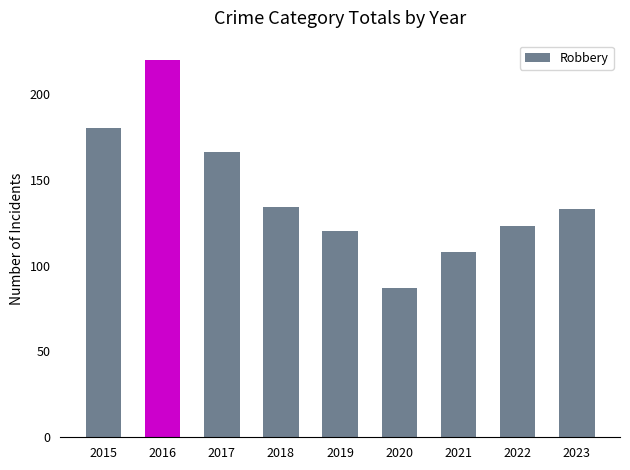

What is the sum of the values at 2017 and 2018?

300